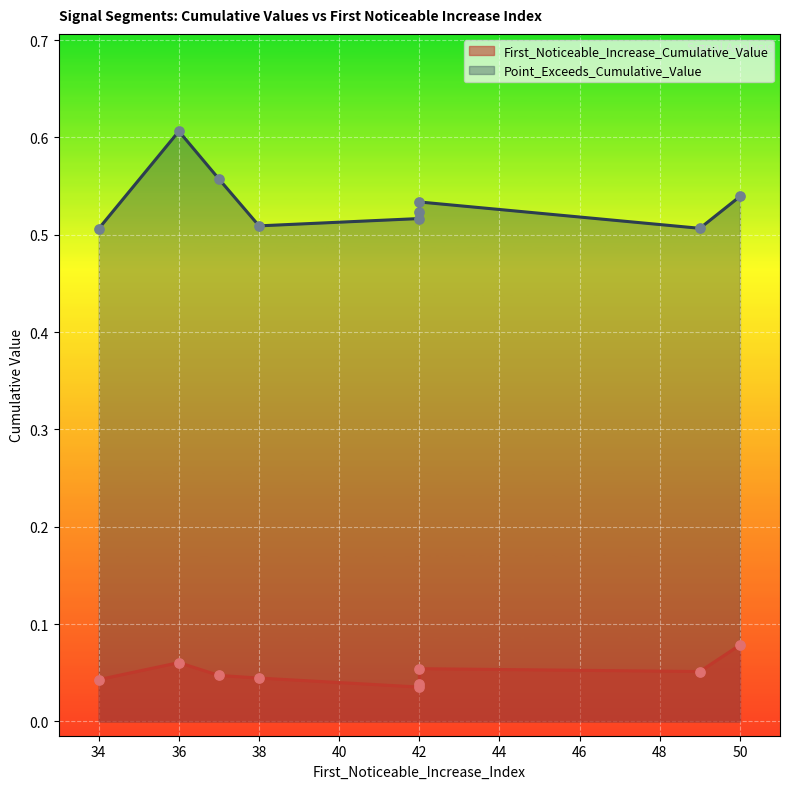

What are all the series names shown in the legend?

First_Noticeable_Increase_Cumulative_Value, Point_Exceeds_Cumulative_Value